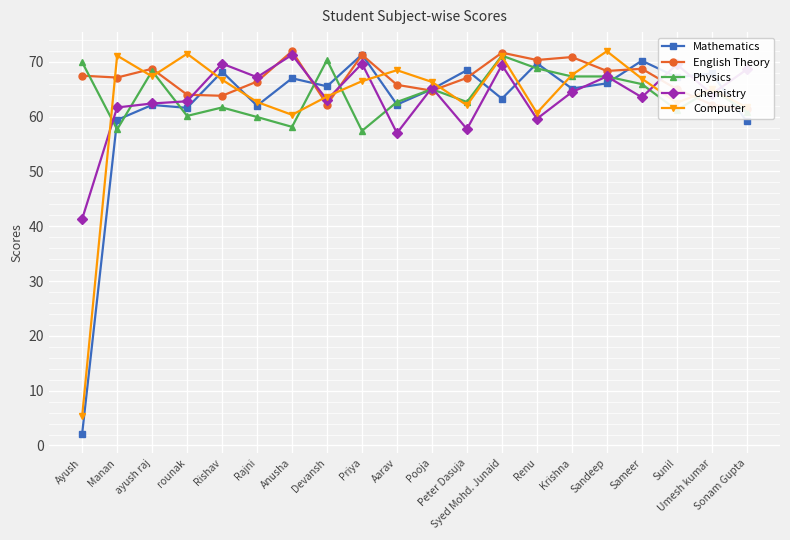

What is the sum of the English Theory values at Anusha and Sameer?

140.7